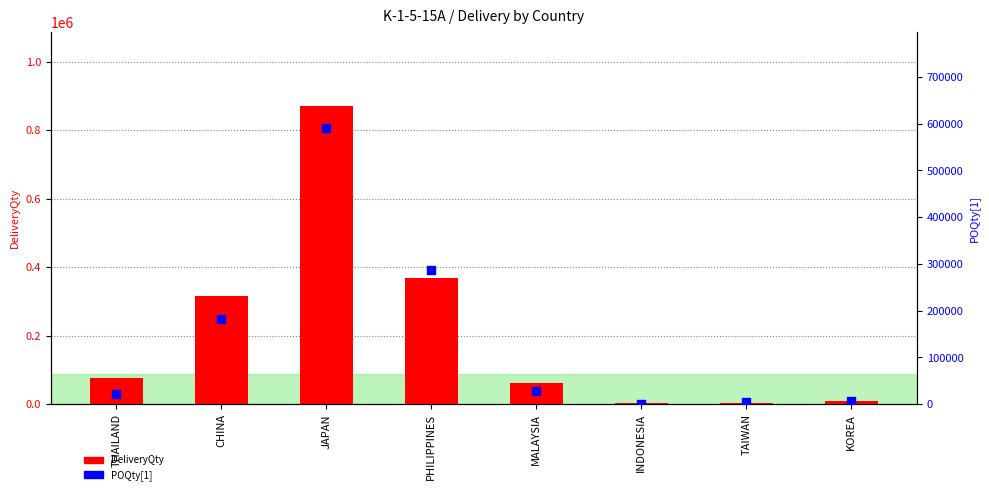

At how many categories does at least one series exceed 698544?

1